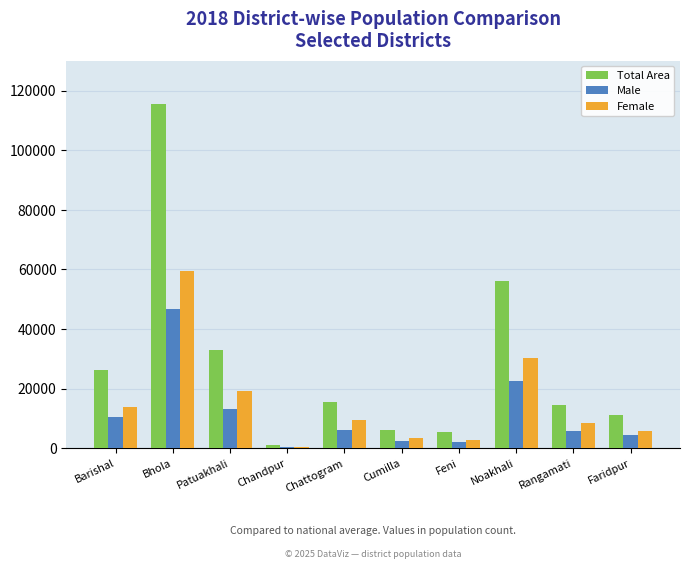

Between Bhola and Feni, which series saw the biggest shift?

Total Area